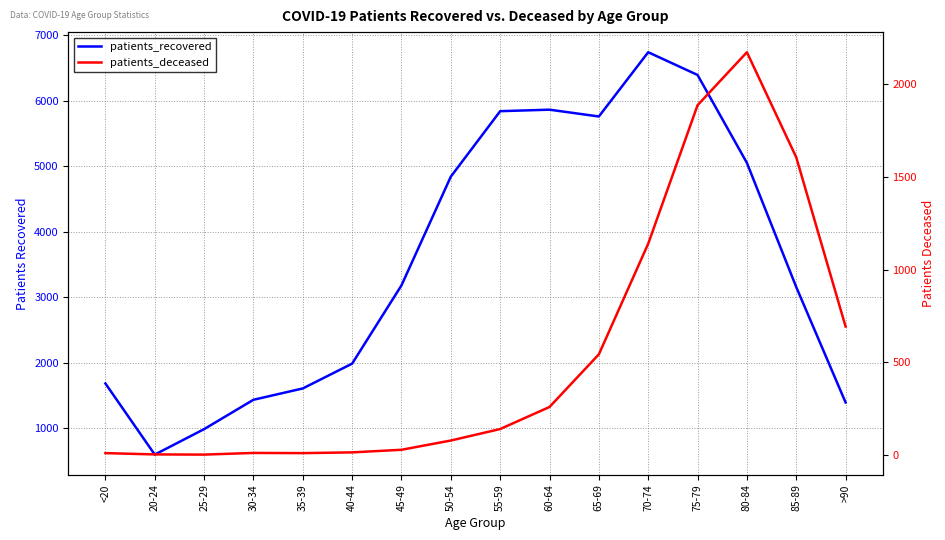

True or false: patients_recovered and patients_deceased intersect in this chart.

False